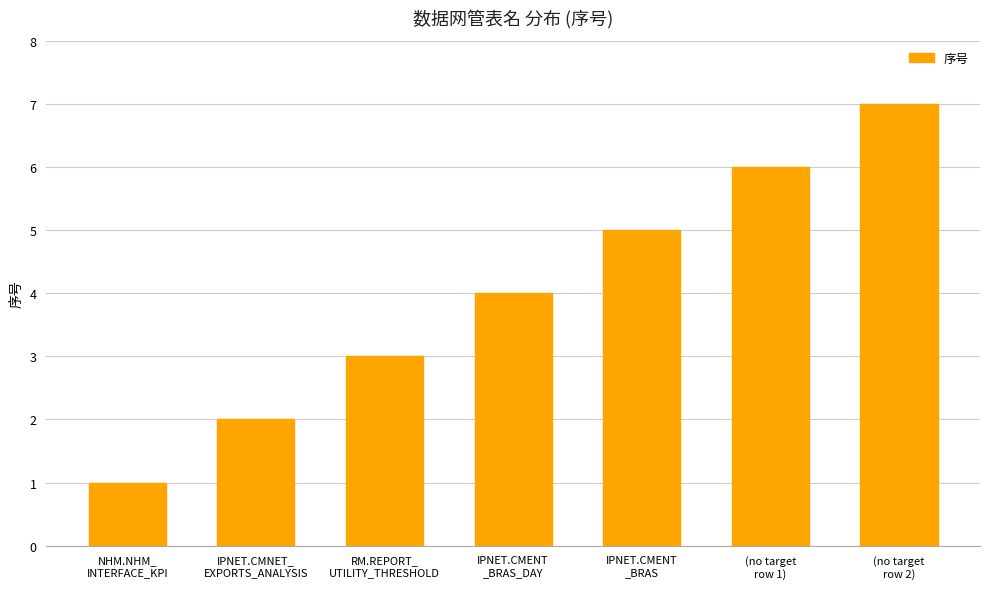

Does the chart contain stacked bars?

No